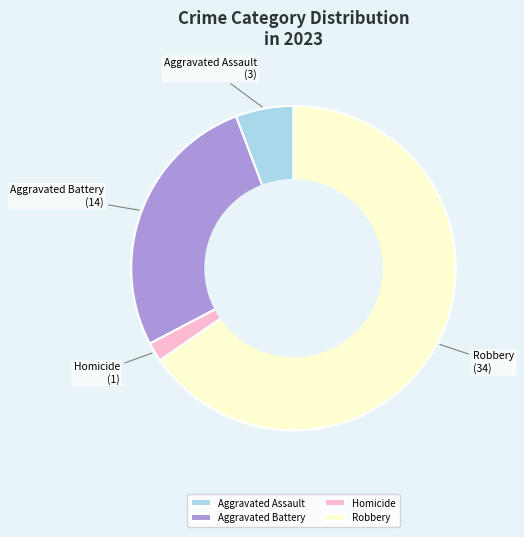

The Aggravated Battery slice represents 40% of the pie. True or false?

False